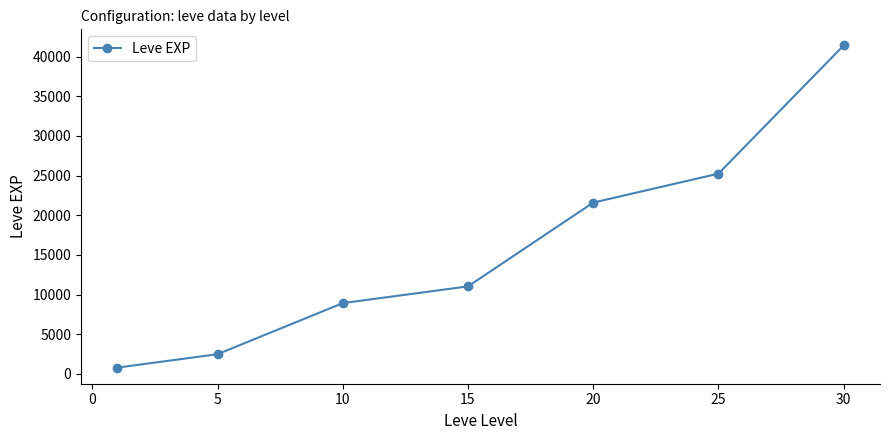

What is the sum of all values?

111520